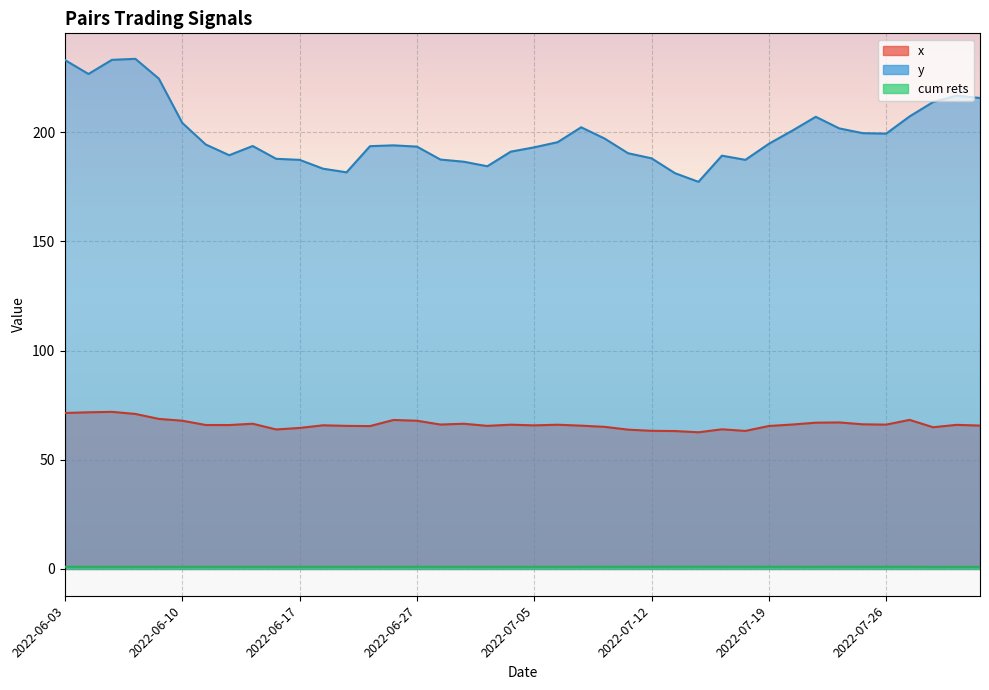

Reading right to left, list all the values displayed in this chart.

x: 2022-08-01=65.6	2022-07-29=66.0	2022-07-28=64.9	2022-07-27=68.2	2022-07-26=66.1	2022-07-25=66.2	2022-07-22=67.1	2022-07-21=67.0	2022-07-20=66.1	2022-07-19=65.4	2022-07-18=63.2	2022-07-15=63.9	2022-07-14=62.6	2022-07-13=63.1	2022-07-12=63.2	2022-07-11=63.8	2022-07-08=65.1	2022-07-07=65.6	2022-07-06=66.0	2022-07-05=65.7	2022-07-01=66.0	2022-06-30=65.5	2022-06-29=66.5	2022-06-28=66.1	2022-06-27=67.9	2022-06-24=68.2	2022-06-23=65.4	2022-06-22=65.5	2022-06-21=65.8	2022-06-17=64.6	2022-06-16=63.9	2022-06-15=66.5	2022-06-14=65.9	2022-06-13=65.9	2022-06-10=67.9	2022-06-09=68.7	2022-06-08=71.0	2022-06-07=71.9	2022-06-06=71.7	2022-06-03=71.4
y: 2022-08-01=215.6	2022-07-29=216.7	2022-07-28=213.8	2022-07-27=207.2	2022-07-26=199.3	2022-07-25=199.5	2022-07-22=201.7	2022-07-21=207.0	2022-07-20=200.7	2022-07-19=194.6	2022-07-18=187.3	2022-07-15=189.2	2022-07-14=177.2	2022-07-13=181.2	2022-07-12=188.0	2022-07-11=190.3	2022-07-08=197.0	2022-07-07=202.2	2022-07-06=195.4	2022-07-05=193.0	2022-07-01=191.0	2022-06-30=184.4	2022-06-29=186.4	2022-06-28=187.4	2022-06-27=193.4	2022-06-24=193.9	2022-06-23=193.6	2022-06-22=181.6	2022-06-21=183.2	2022-06-17=187.3	2022-06-16=187.8	2022-06-15=193.6	2022-06-14=189.4	2022-06-13=194.3	2022-06-10=204.2	2022-06-09=224.5	2022-06-08=233.5	2022-06-07=233.1	2022-06-06=226.6	2022-06-03=233.0
cum rets: 2022-08-01=1.0	2022-07-29=1.0	2022-07-28=1.0	2022-07-27=1.0	2022-07-26=1.0	2022-07-25=1.0	2022-07-22=1.0	2022-07-21=1.0	2022-07-20=1.0	2022-07-19=1.0	2022-07-18=1.0	2022-07-15=1.0	2022-07-14=1.0	2022-07-13=1.0	2022-07-12=1.0	2022-07-11=1.0	2022-07-08=1.0	2022-07-07=1.0	2022-07-06=1.0	2022-07-05=1.0	2022-07-01=1.0	2022-06-30=1.0	2022-06-29=1.0	2022-06-28=1.0	2022-06-27=1.0	2022-06-24=1.0	2022-06-23=1.0	2022-06-22=1.0	2022-06-21=1.0	2022-06-17=1.0	2022-06-16=1.0	2022-06-15=1.0	2022-06-14=1.0	2022-06-13=1.0	2022-06-10=1.0	2022-06-09=1.0	2022-06-08=1.0	2022-06-07=1.0	2022-06-06=1.0	2022-06-03=1.0